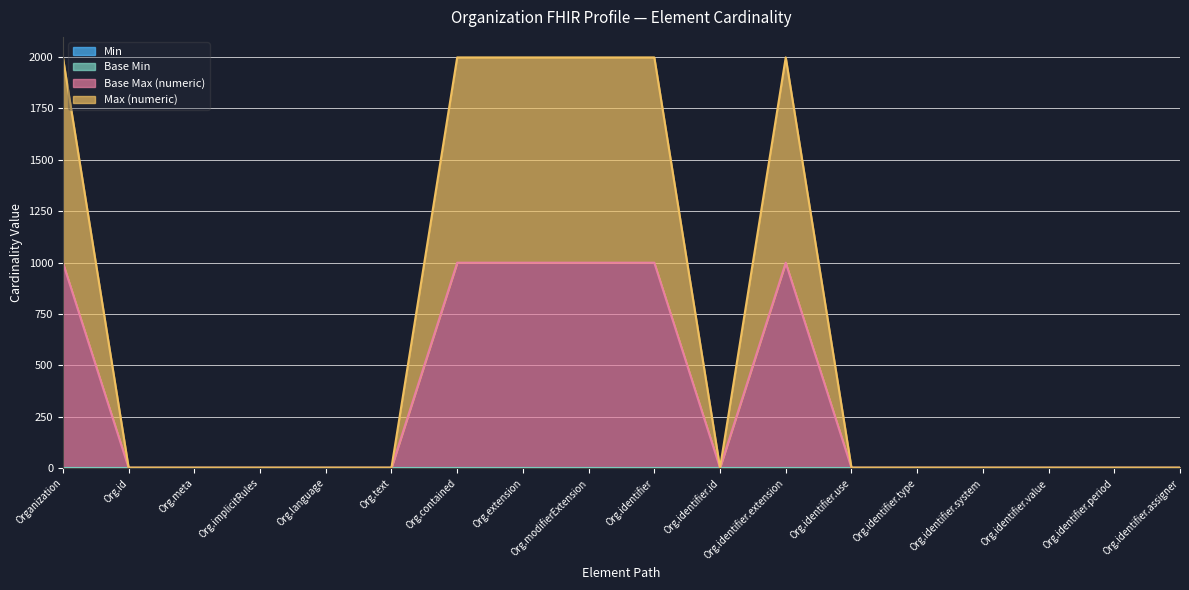

What is the average value of the Base Max (numeric) series?

334